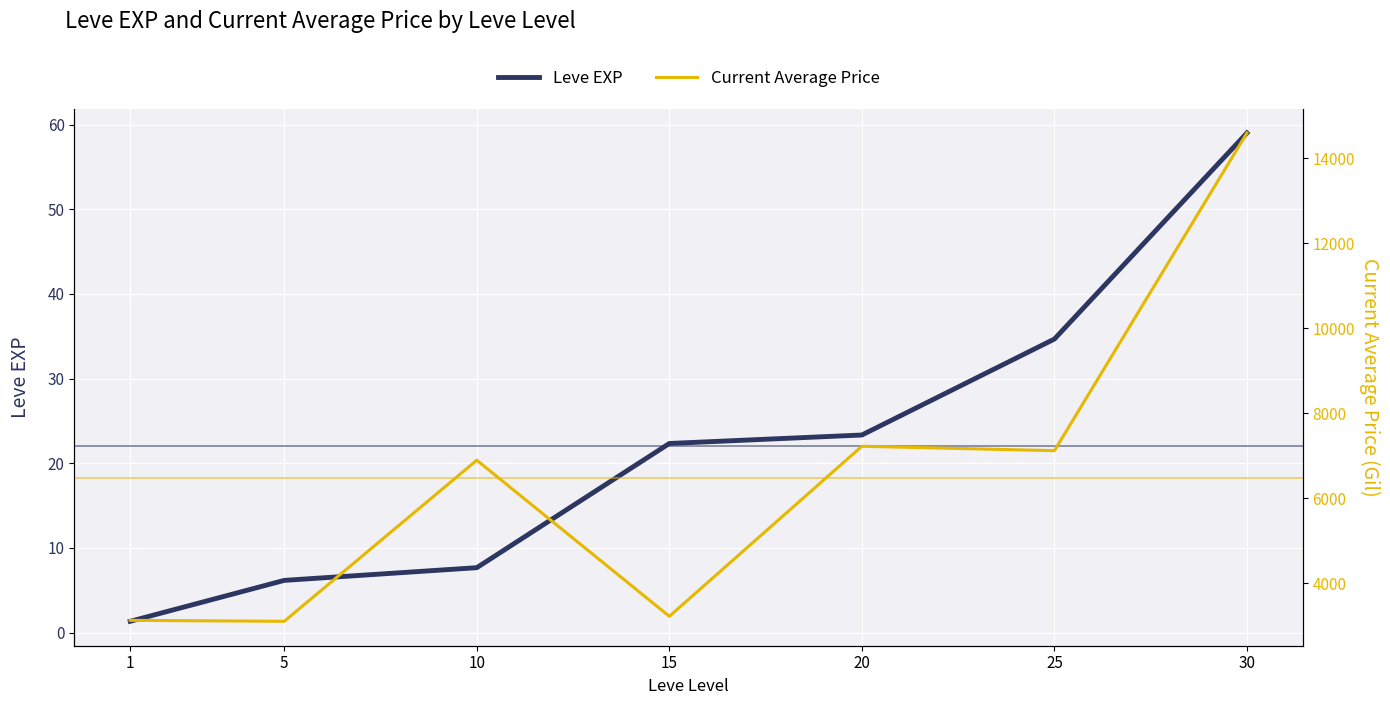

At which label does Current Average Price first exceed 6896?

10